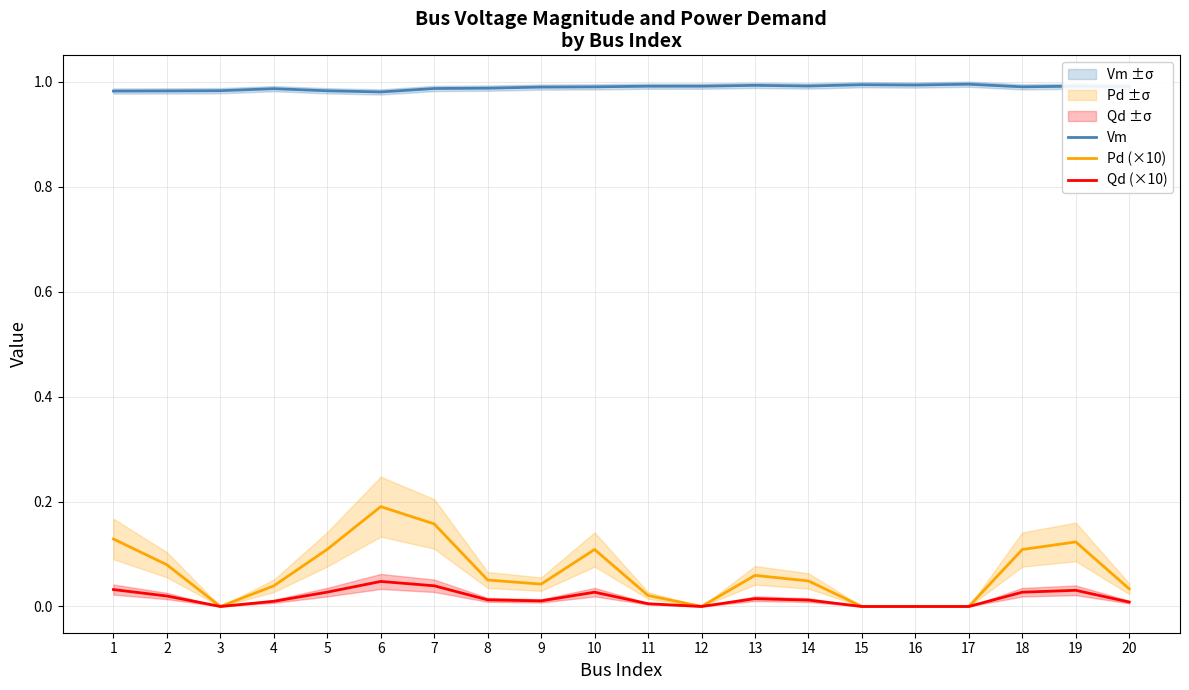

How many interior local valleys does the Pd (×10) series have?

3